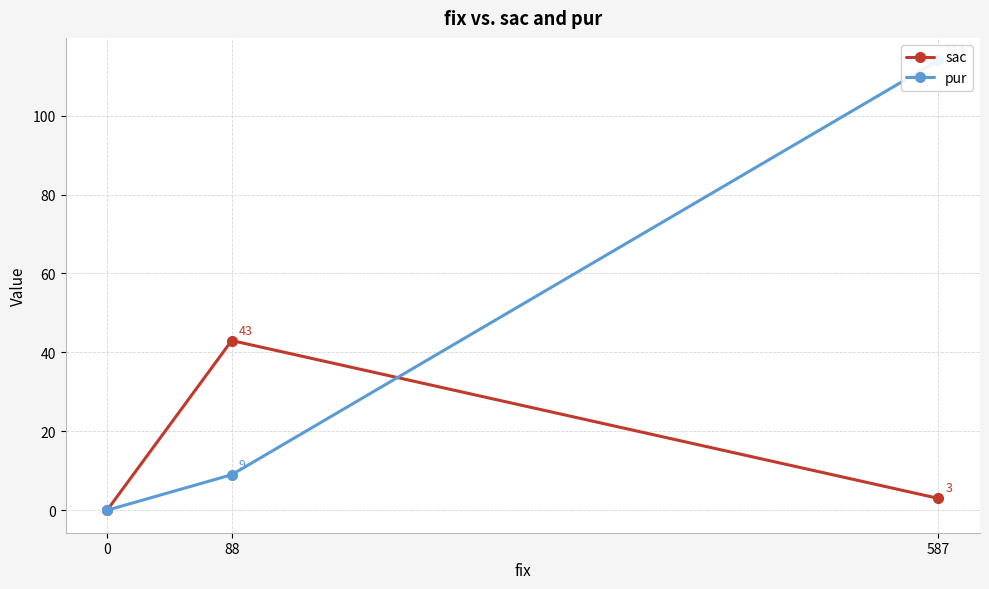

What is the difference between the highest and lowest values at 88?

34